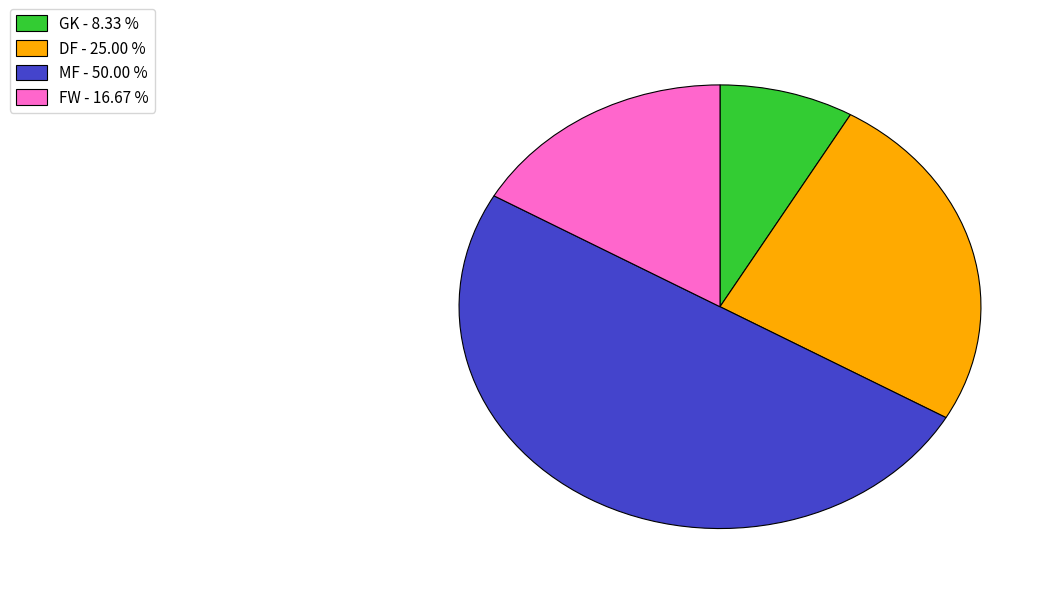

Do DF - 25.00 % and GK - 8.33 % together represent more than half of the pie?

No